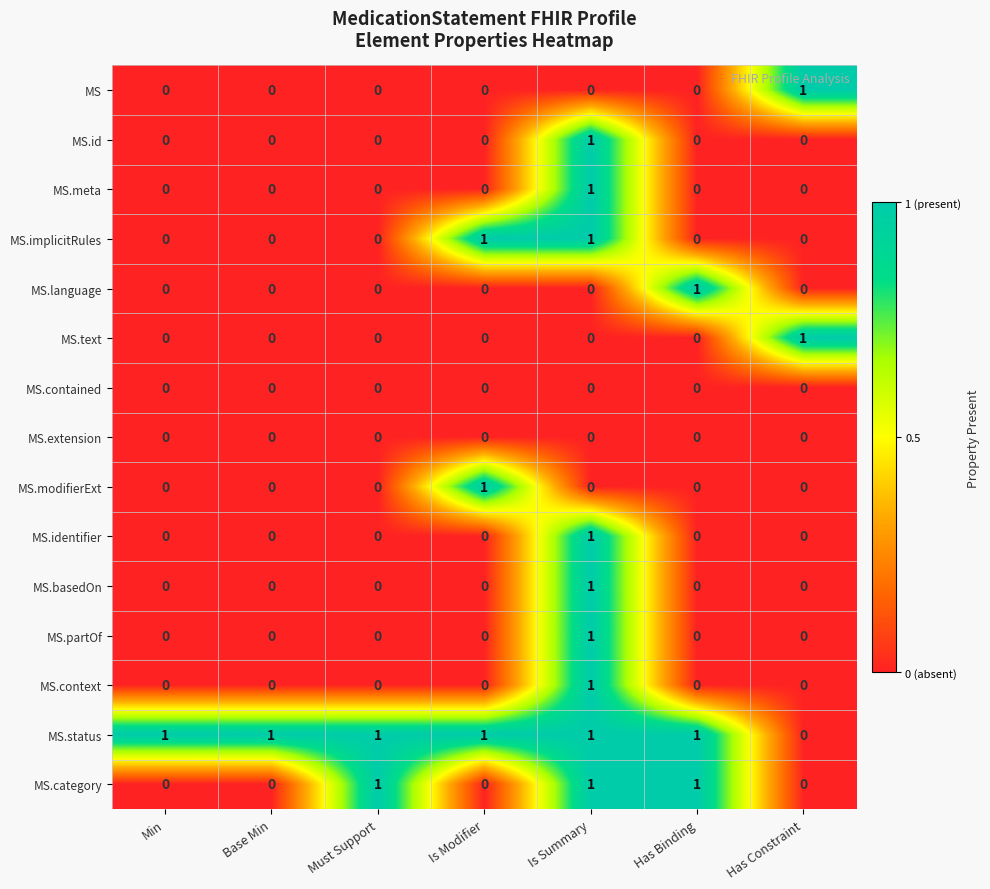

What is the total value across all series at Is Modifier?

3